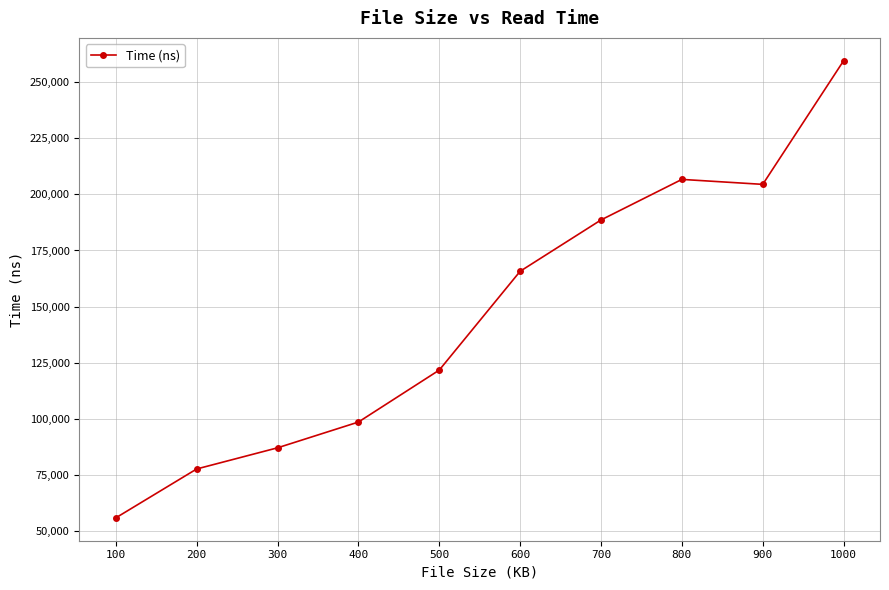

What is the value of the 4th point from the left?

98667